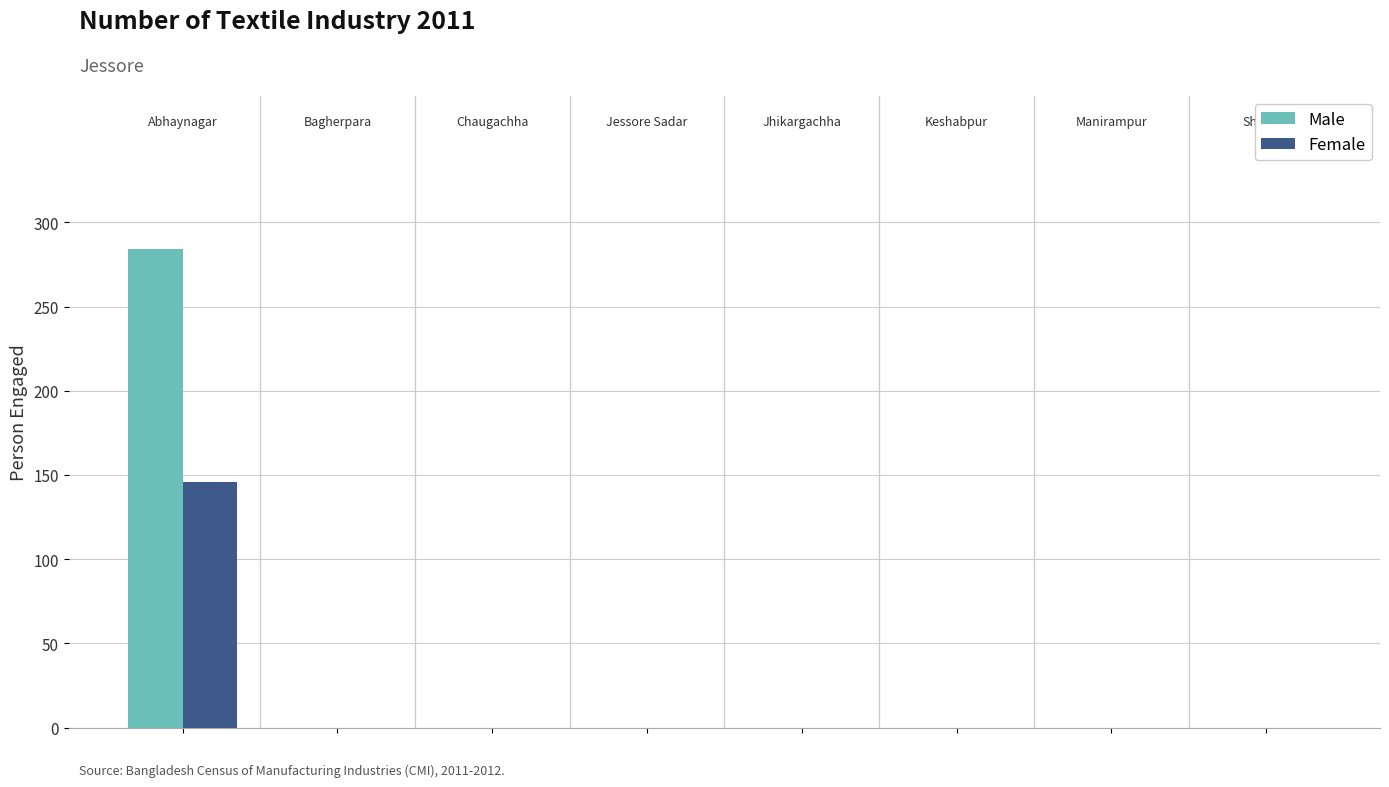

Does the chart contain stacked bars?

No